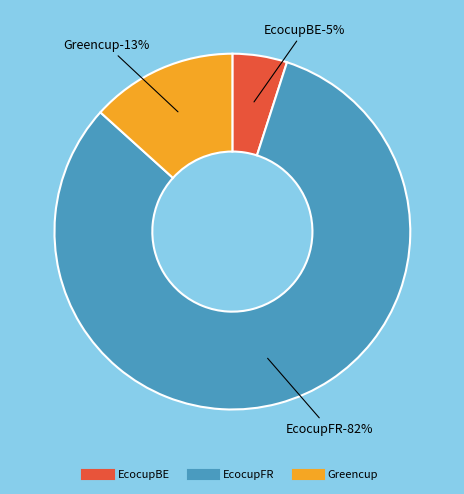

Approximately how many times larger is the value at EcocupBE compared to EcocupFR?

0.1